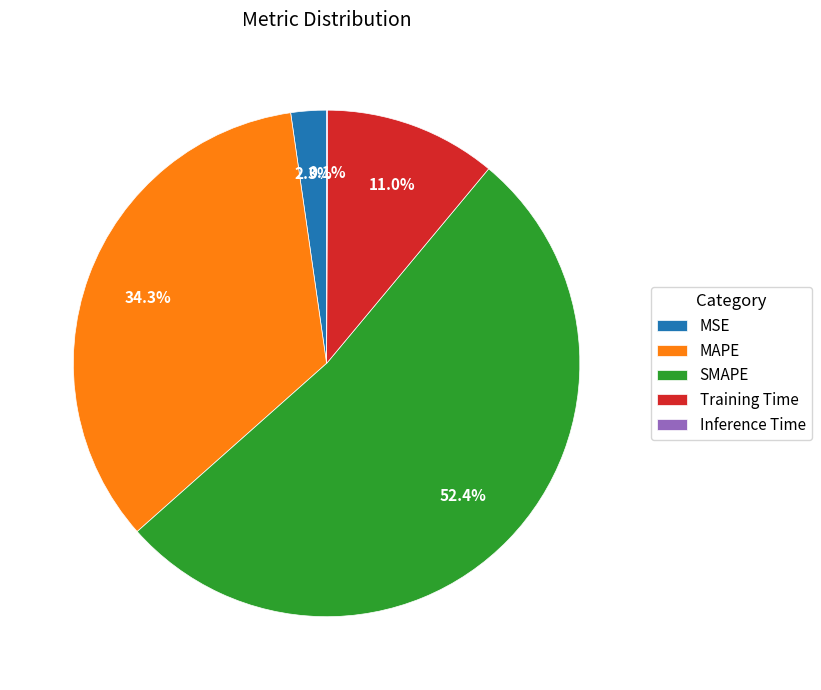

Which category has the biggest portion of the pie?

SMAPE